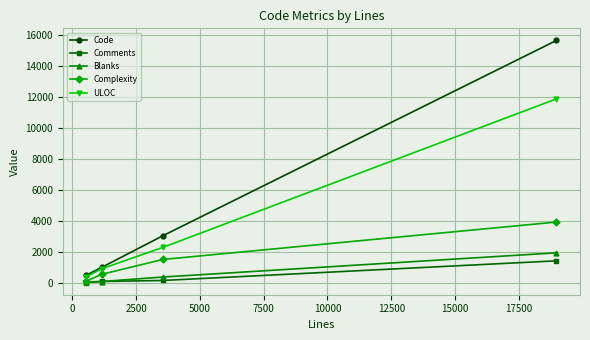

What is the value of the ULOC point at the 2nd from the left?

897